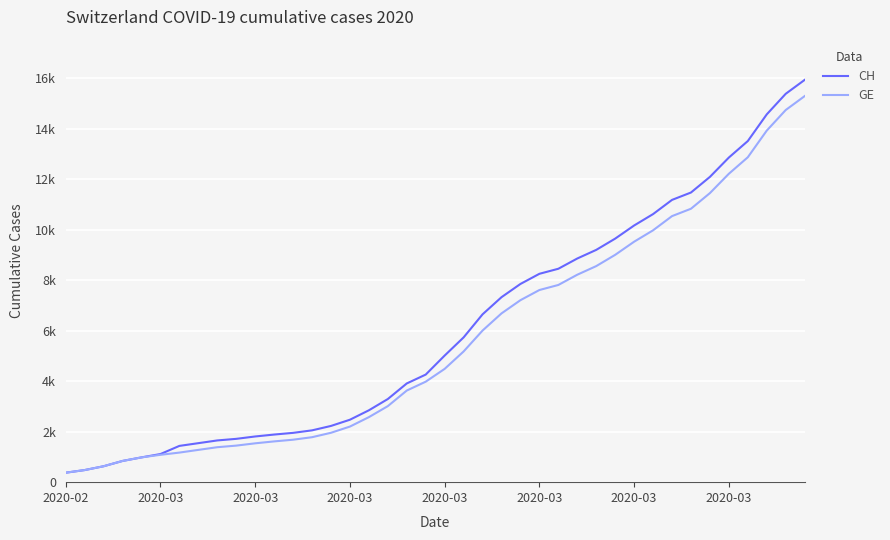

Does the chart display data point markers on the line(s)?

No